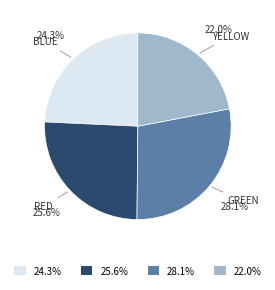

How much of the chart is everything except 24.3%?

75.7%